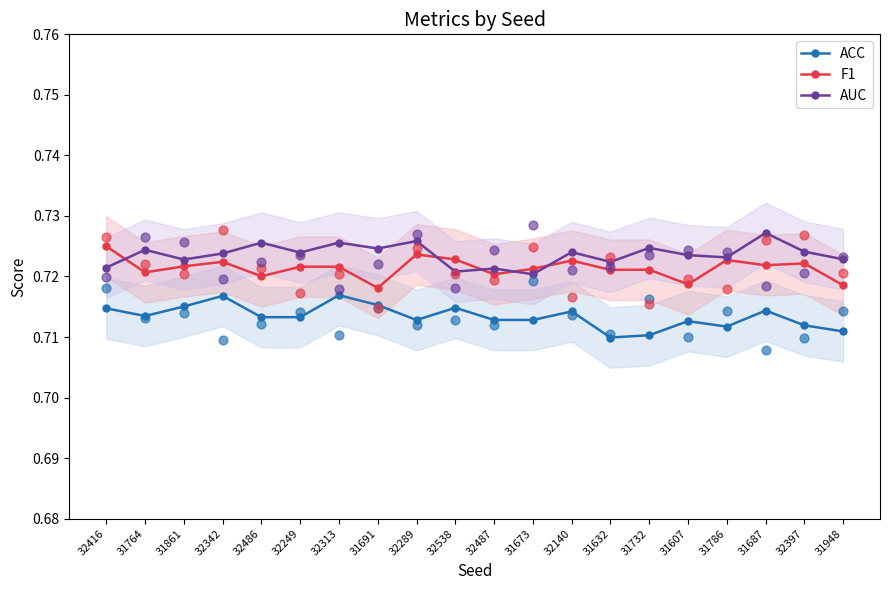

Which series contains the lowest Y value?

ACC